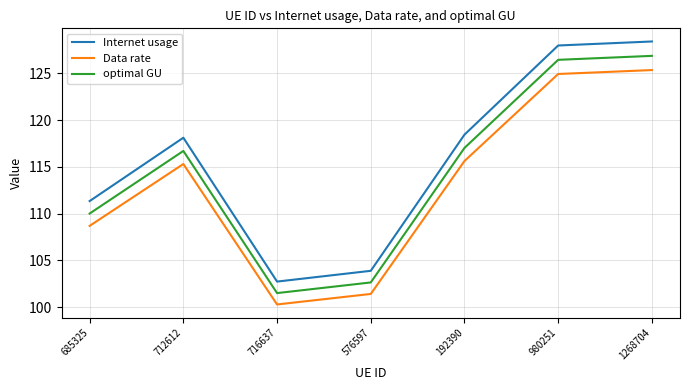

Is it true that optimal GU equals 102.6 at 576597?

True